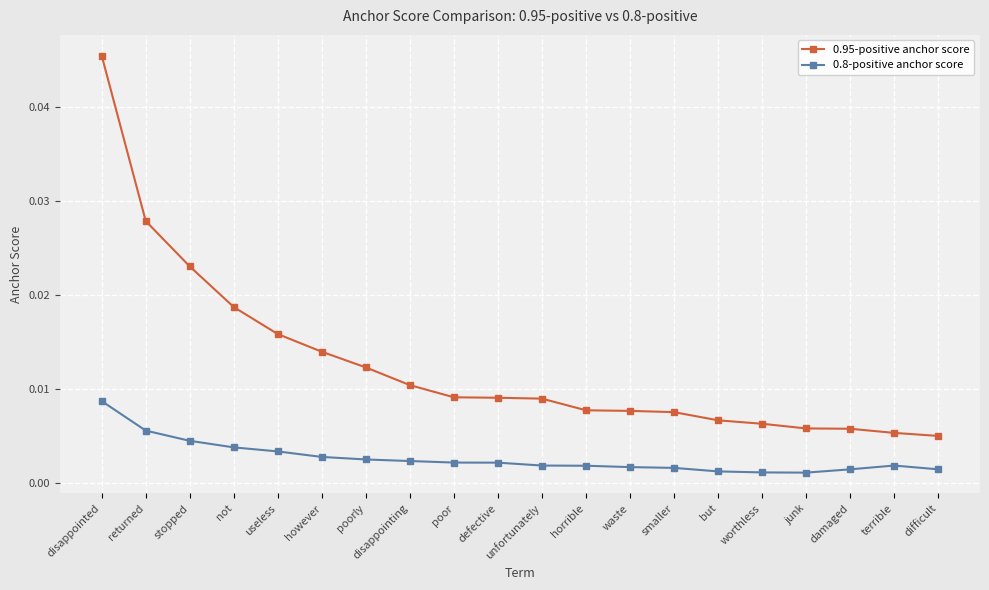

Count the 0.95-positive anchor score values in the range 0 to 1.

20